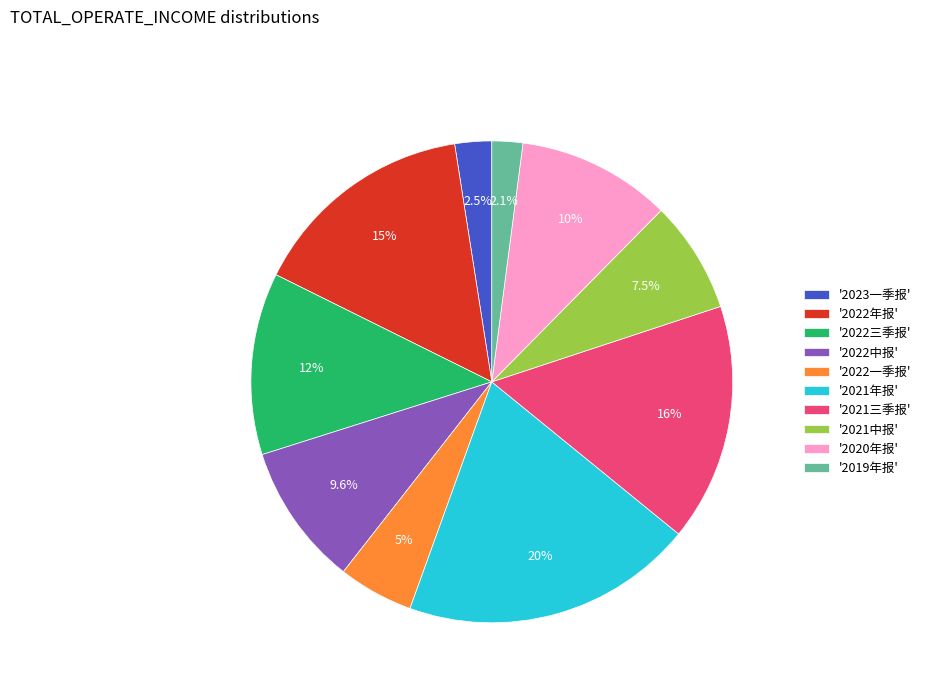

What is the largest slice in the pie chart?

'2021年报'